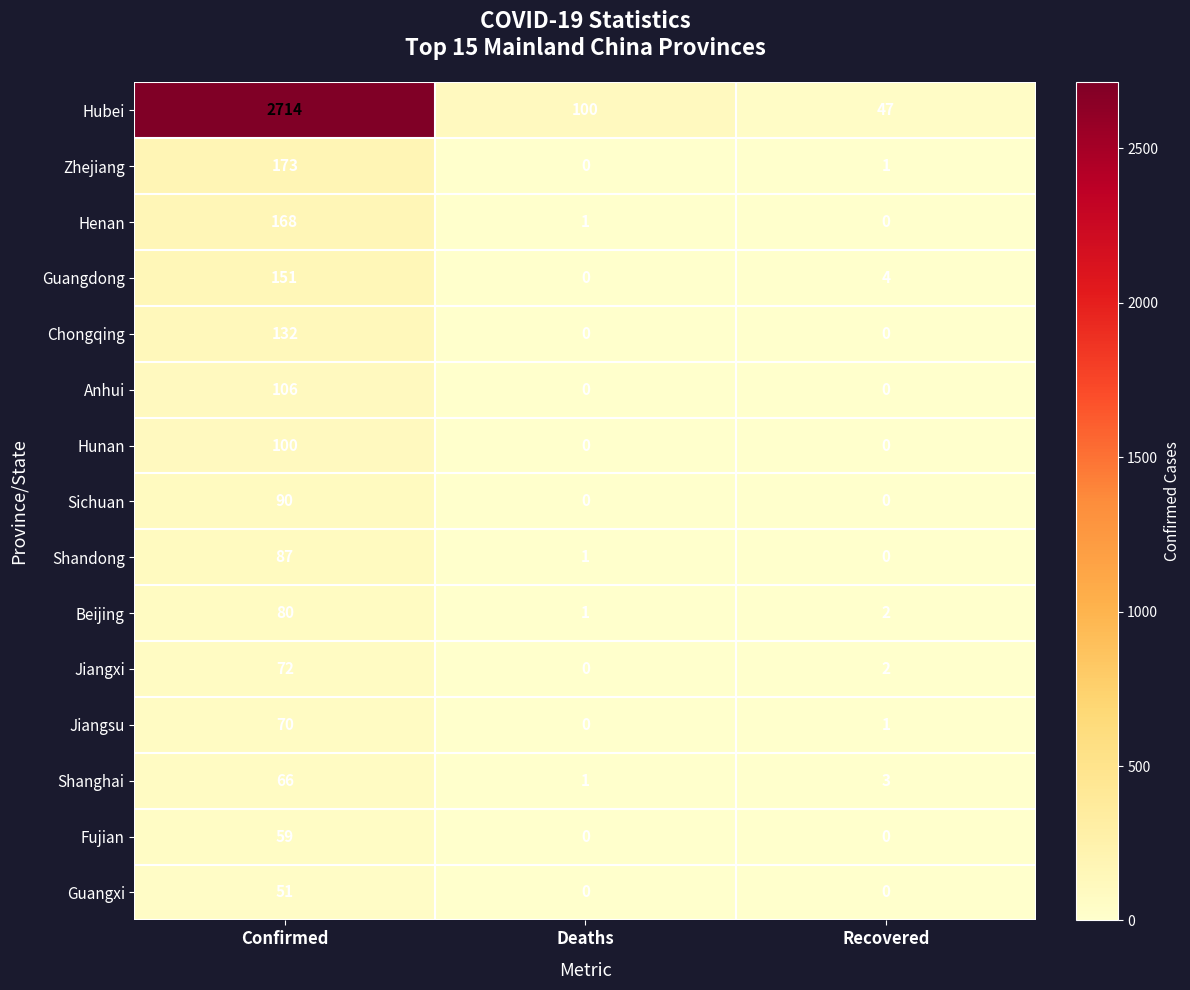

Which category has the lowest value in the Beijing series?

Deaths